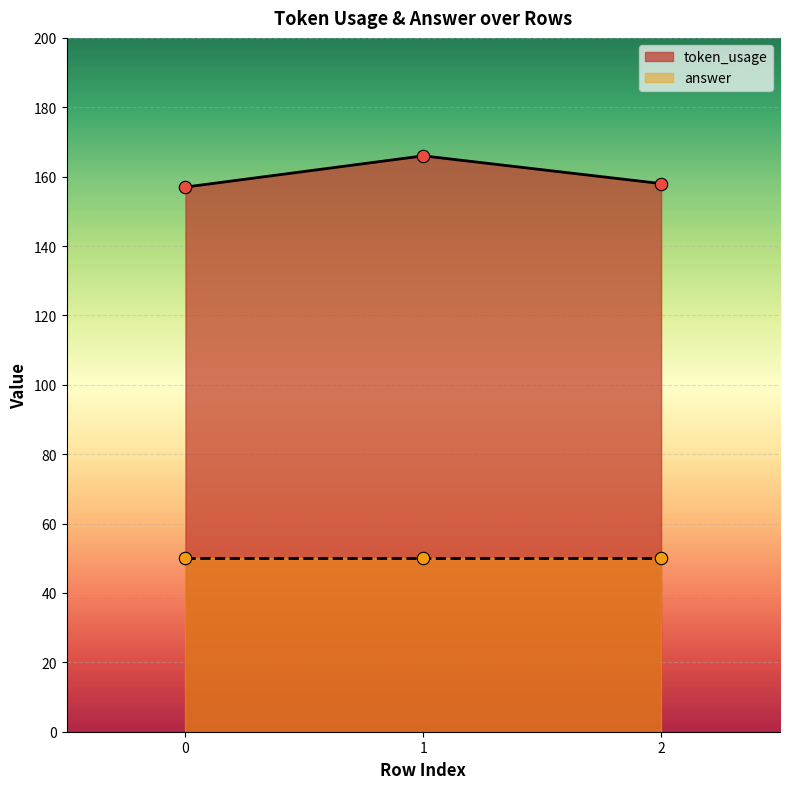

What is the change in value from 1 to 2?

-8